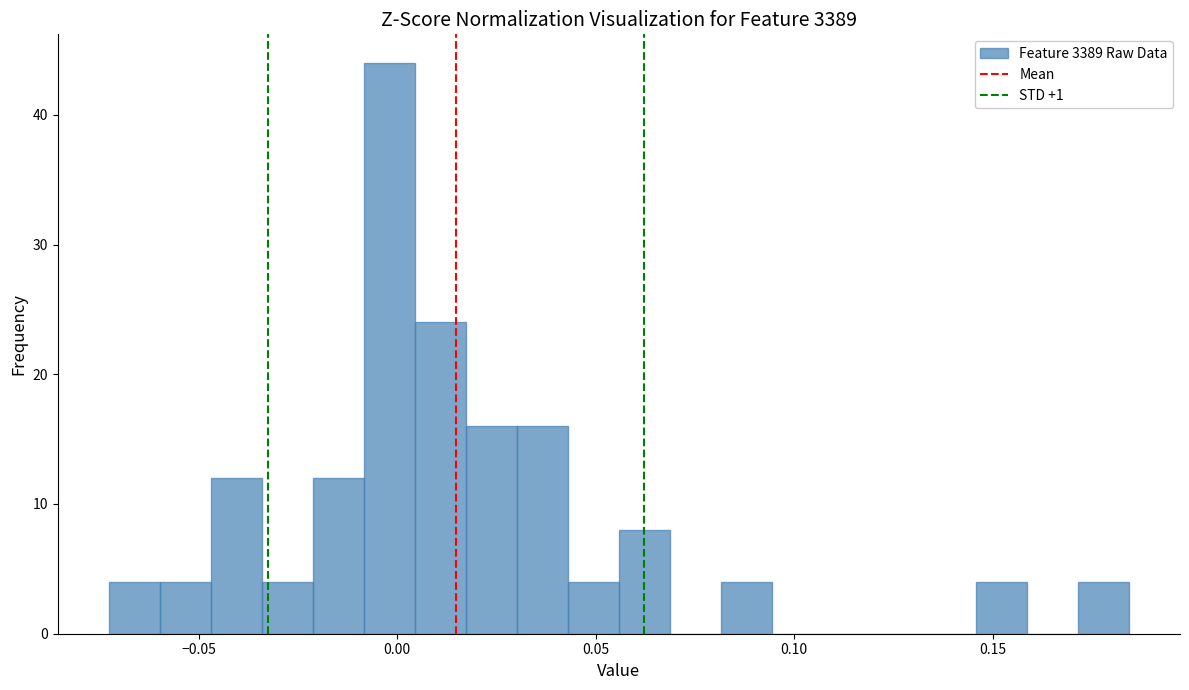

Read against the x-axis, roughly where is the centre of the tallest bar?

0.000